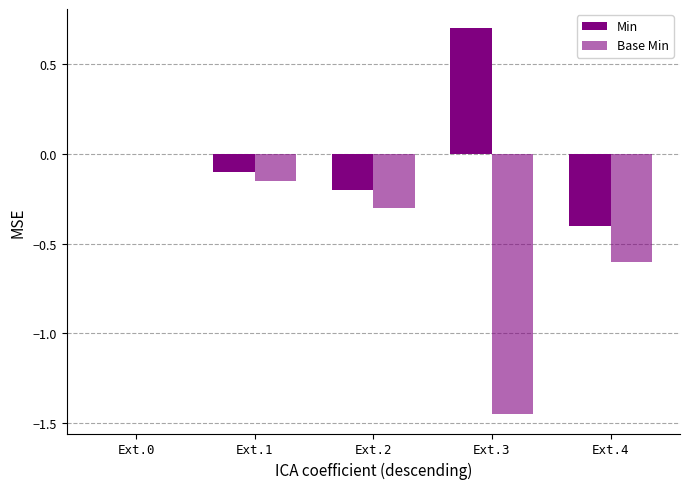

How many groups of bars are there?

5